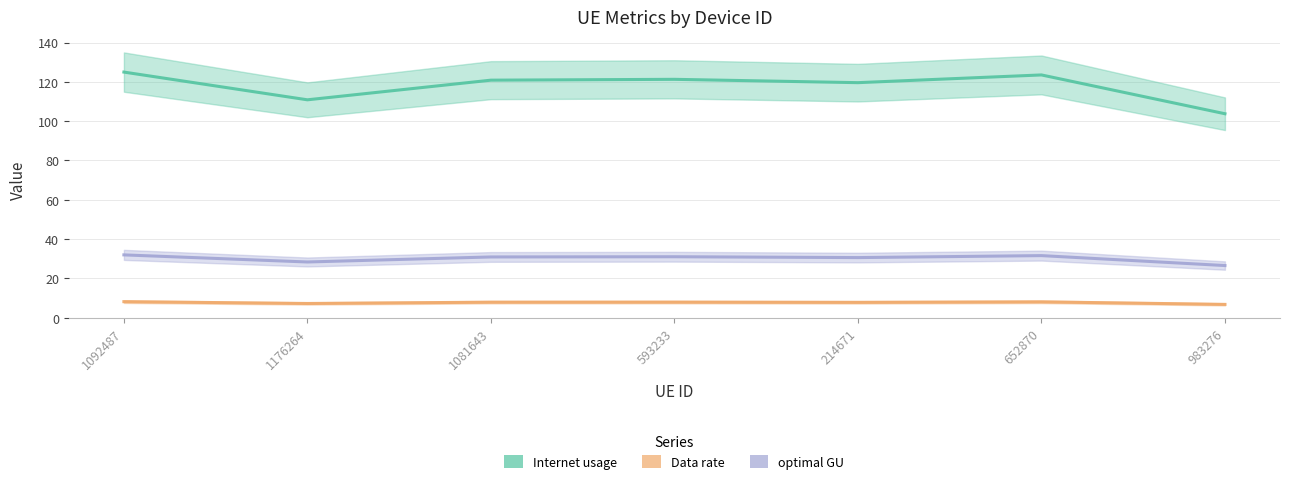

Is the value of Data rate at 593233 greater than the value of Internet usage at 652870?

Yes